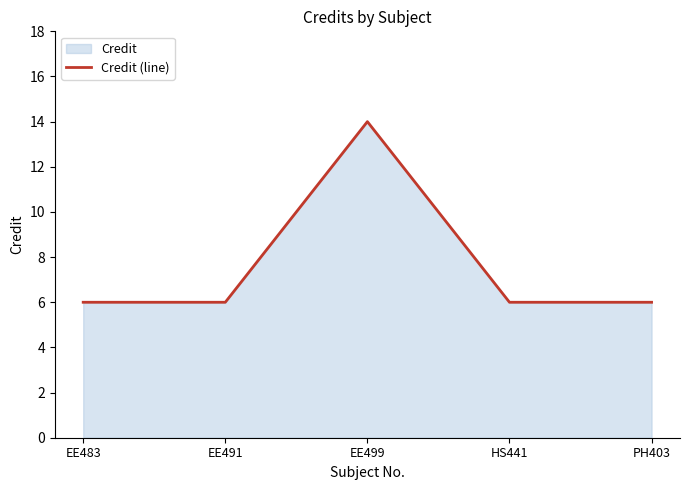

List the labels in order of value, largest first.

EE499, EE483, EE491, HS441, PH403